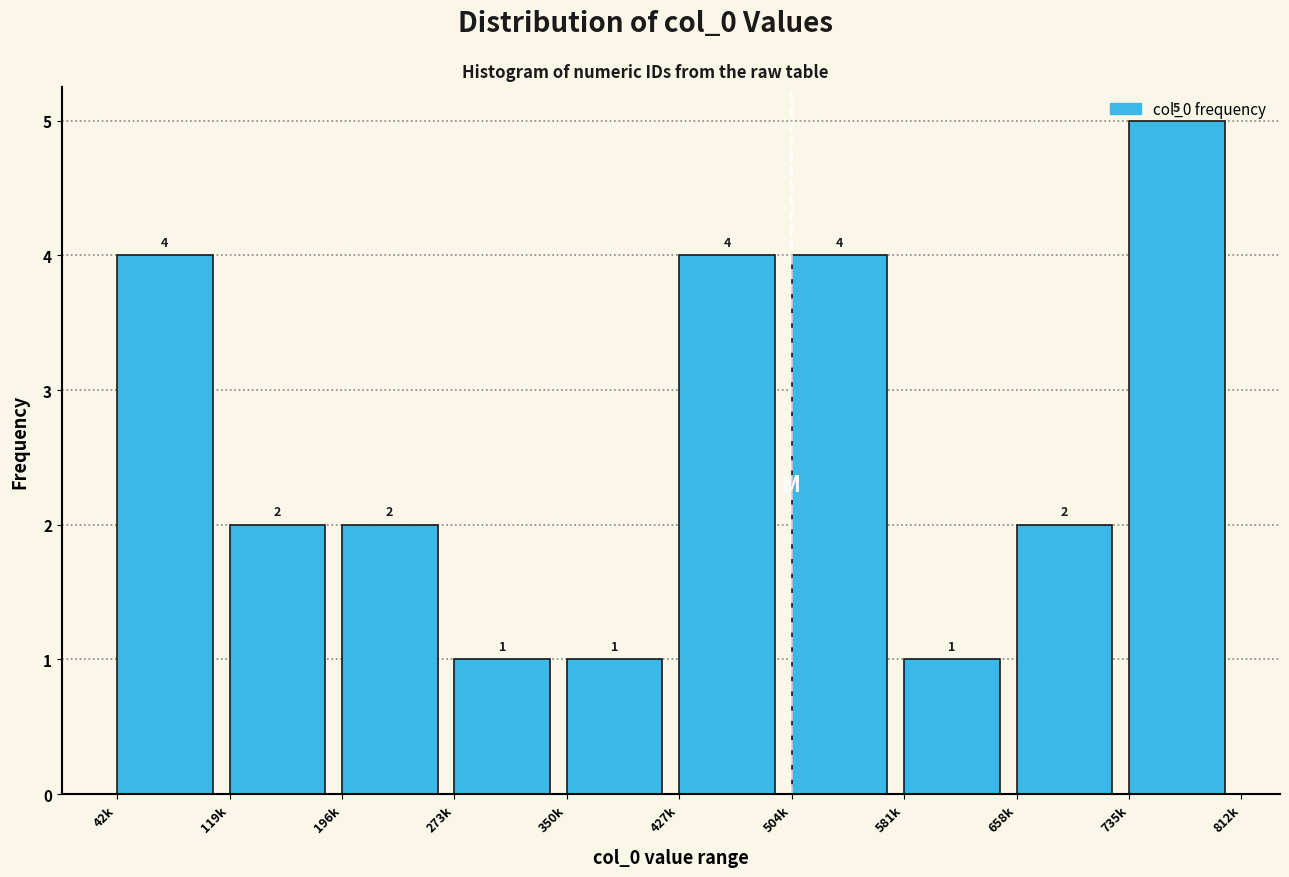

Between 735k and 42k, which is larger?

735k